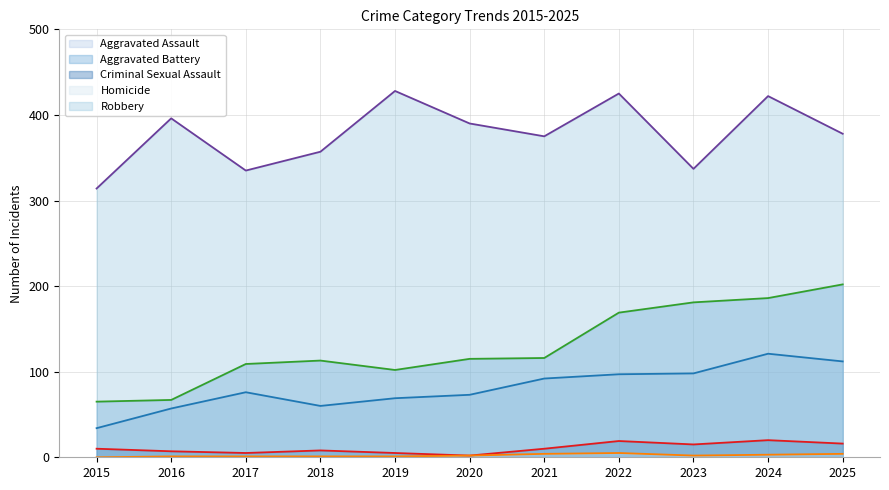

What is the sum of all Aggravated Assault values?

889